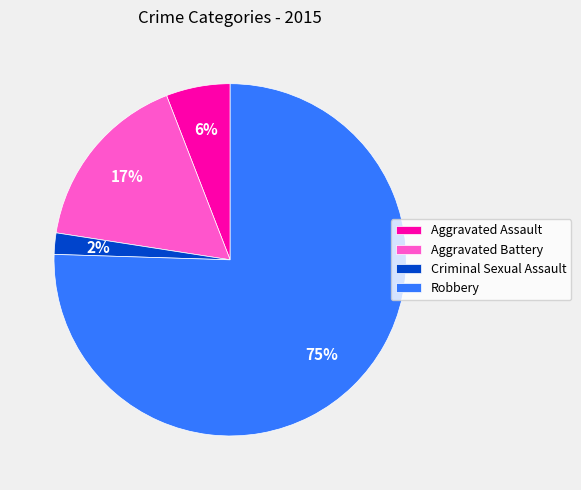

Which slice is the smallest?

Criminal Sexual Assault